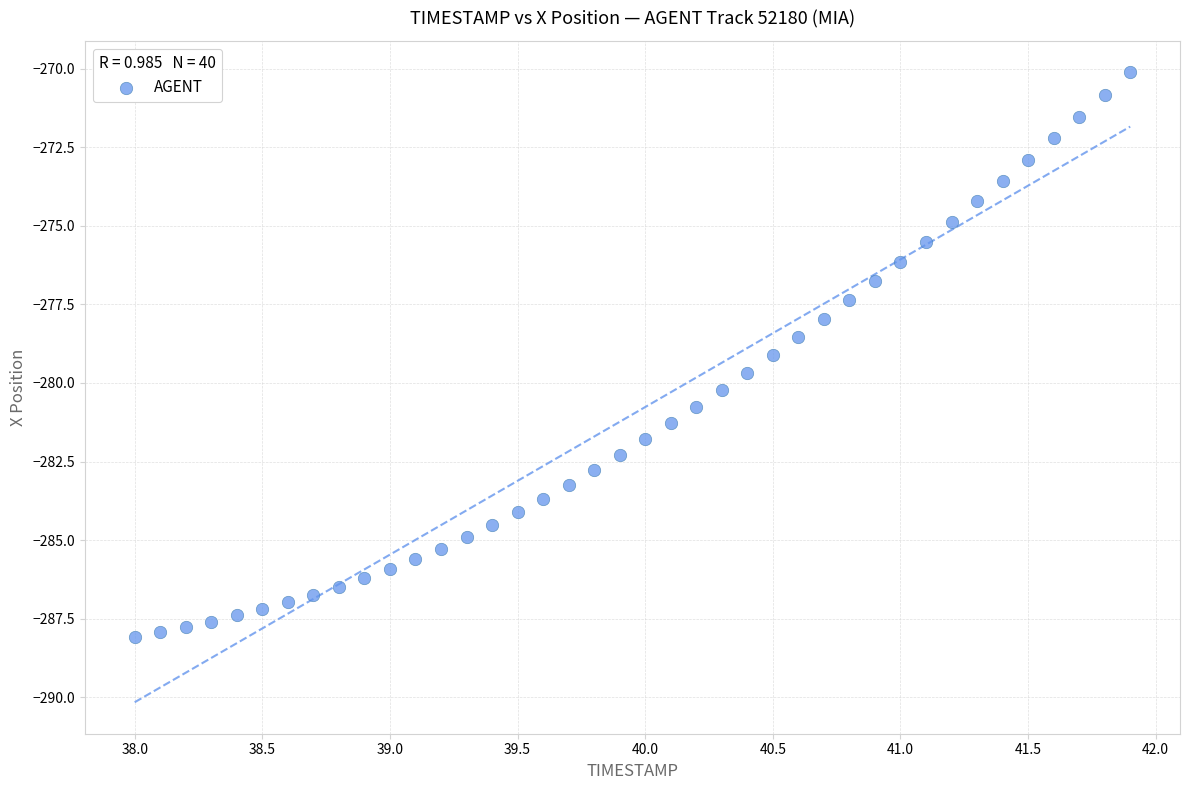

What is the range of Y values (max minus min)?

18.0